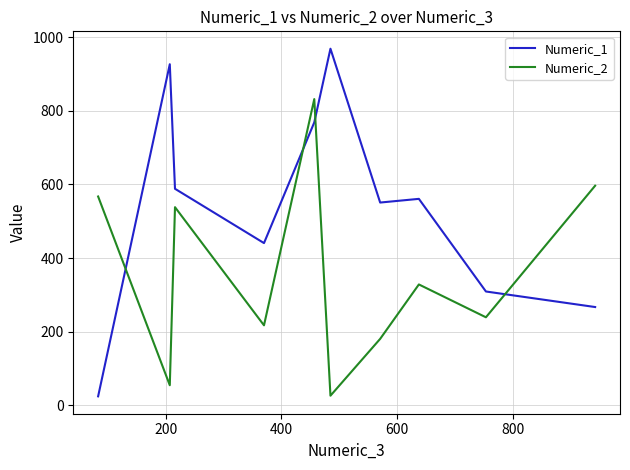

Which series has the widest spread of values?

Numeric_1